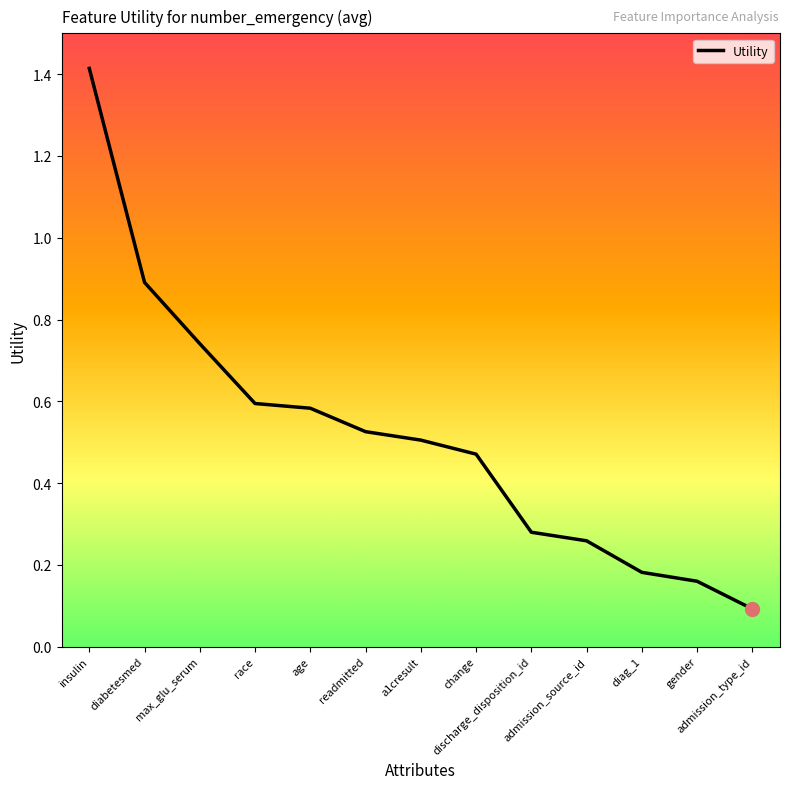

Where is the data nearest to the value 0?

admission_type_id